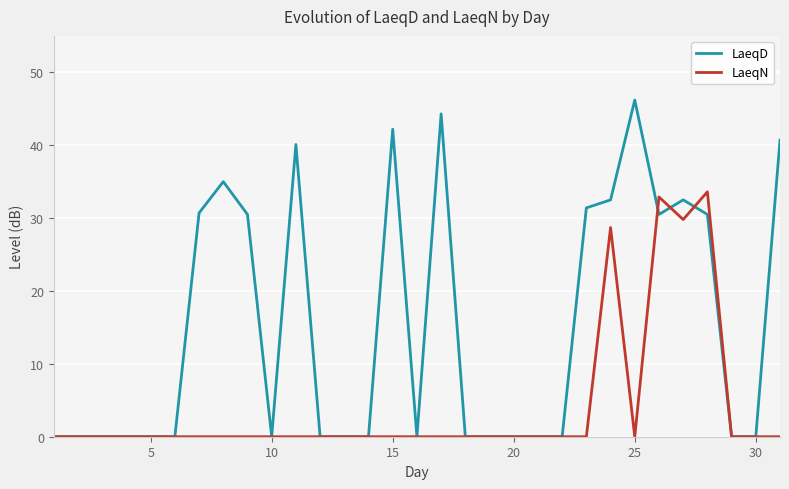

Rank the series by their maximum value, from lowest to highest.

LaeqN, LaeqD